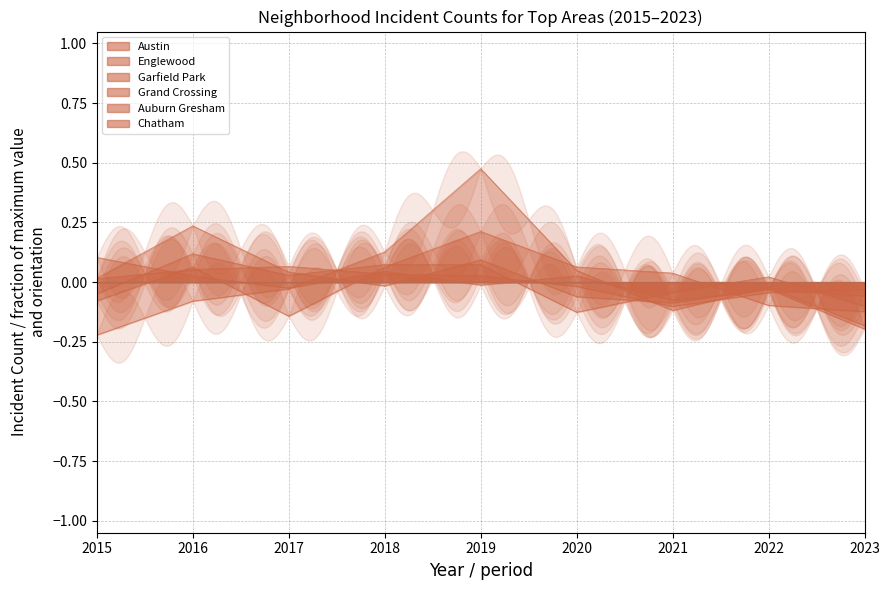

How many values in Austin are above zero?

5